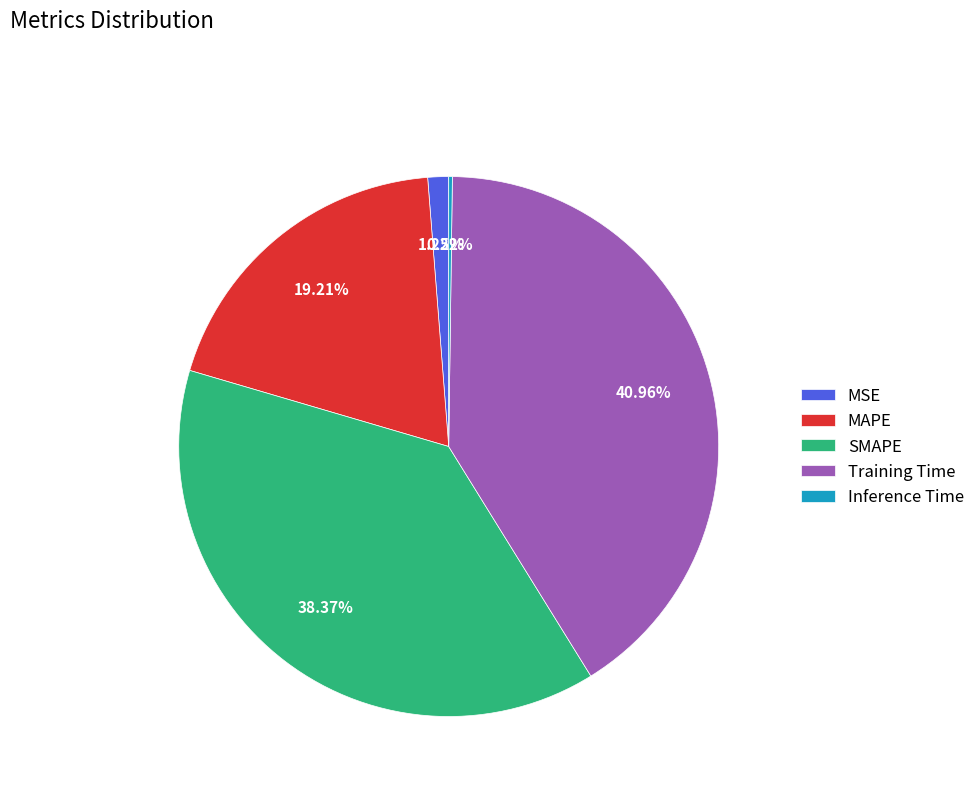

To the nearest percent, what percentage of the pie is Training Time?

41%